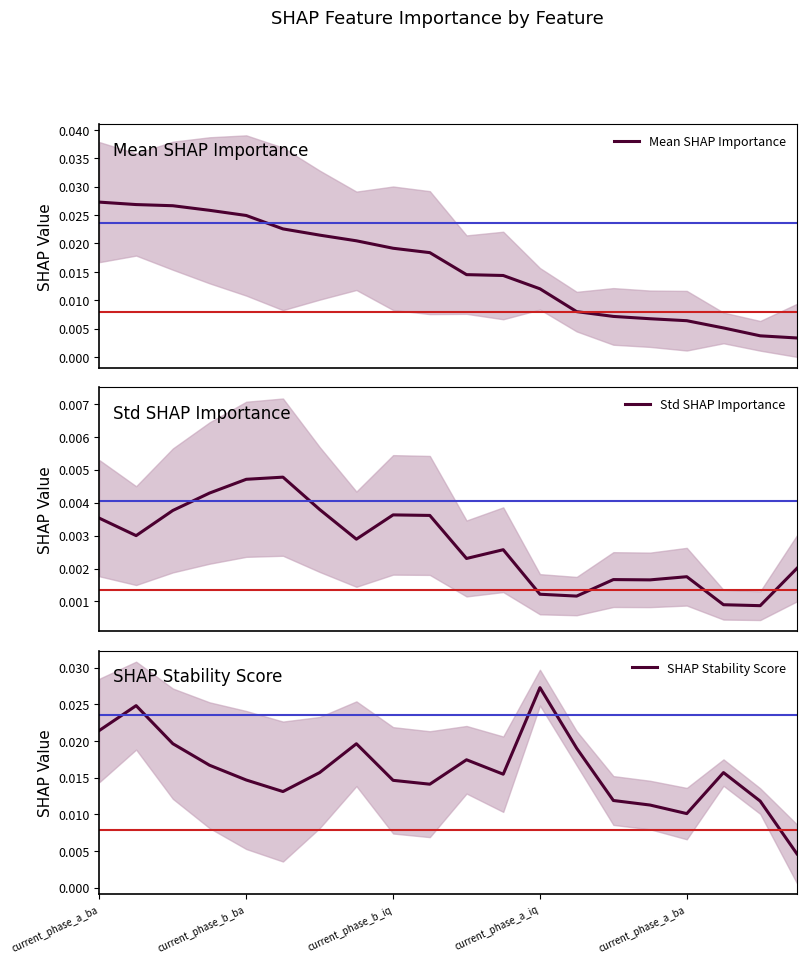

Between 13 and current_phase_a_ba, which is larger?

current_phase_a_ba